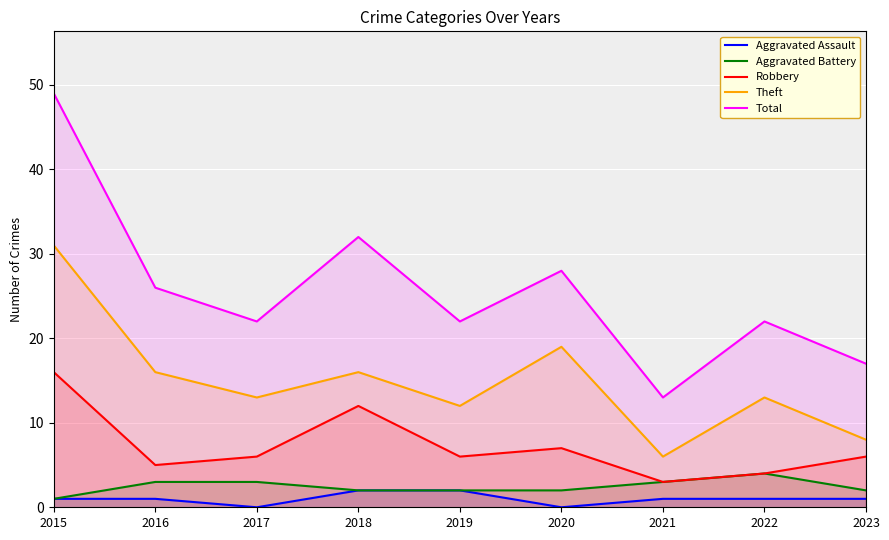

What is the difference between the second highest and minimum values in the Theft series?

13